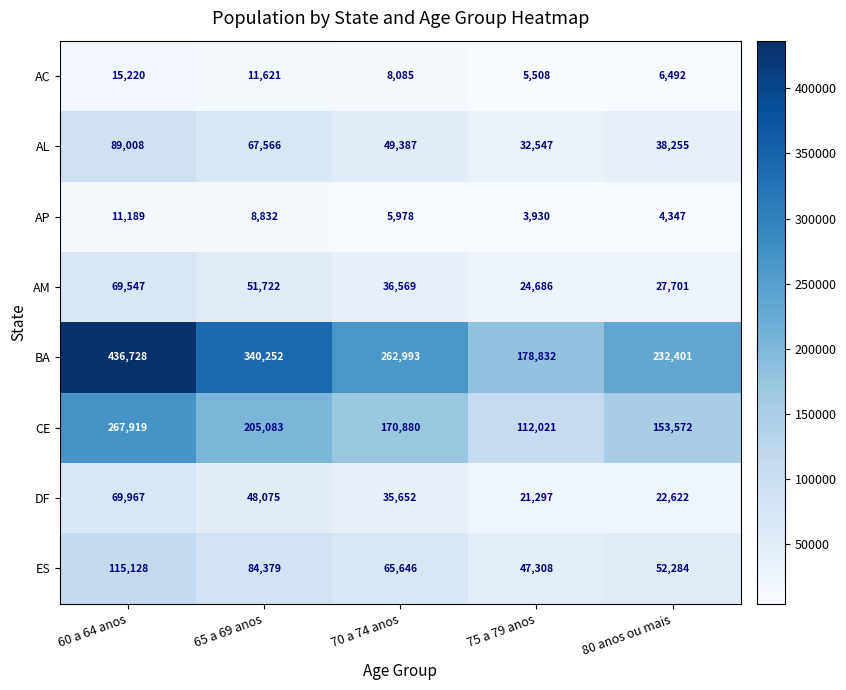

At which category is the sum across all series the highest?

60 a 64 anos